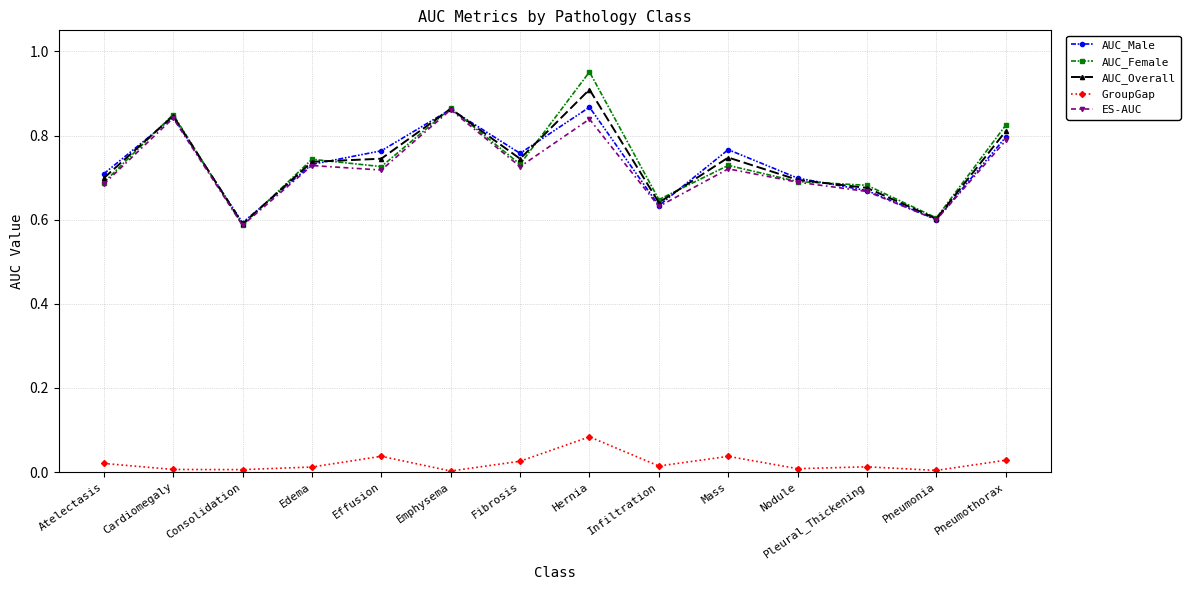

Is it true that AUC_Male equals 0.7 at Edema?

True